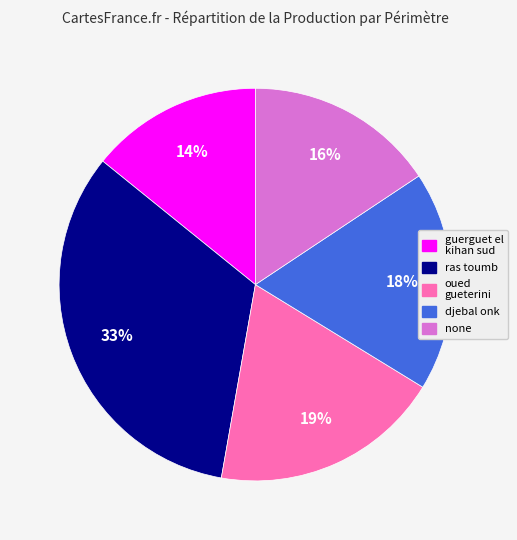

How many segments does this pie chart have?

5